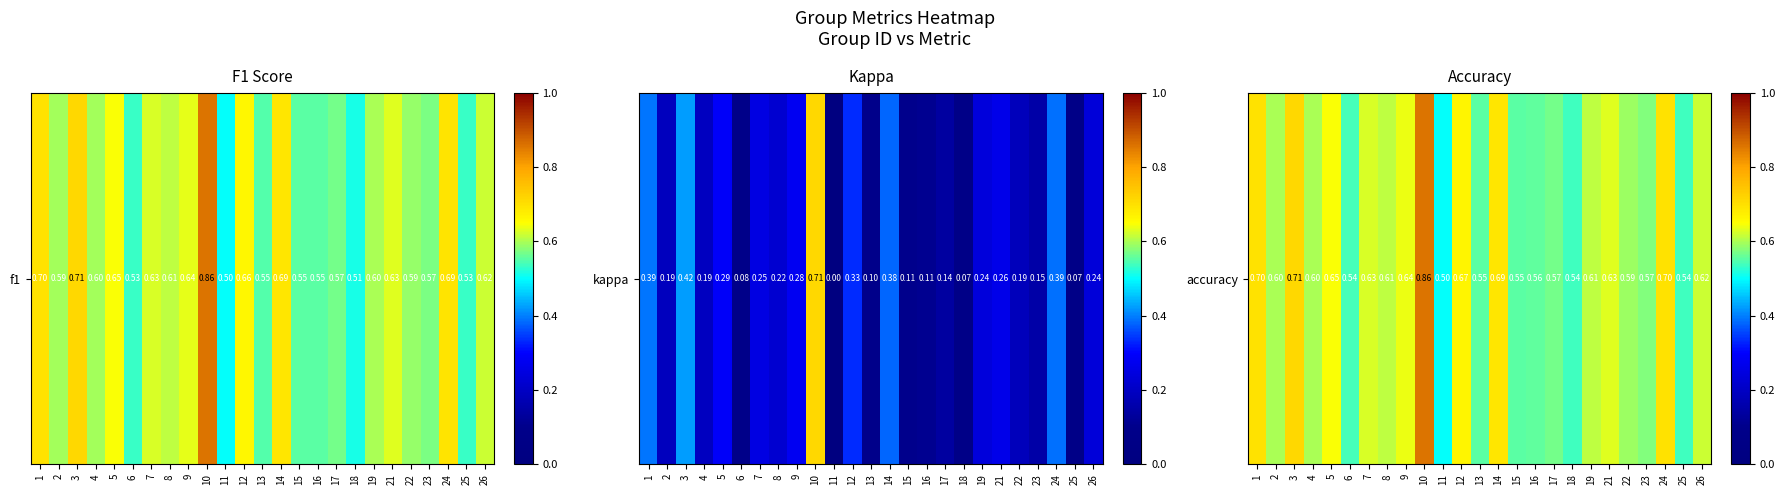

The chart shows a value of 0.3 at 7. True or false?

False